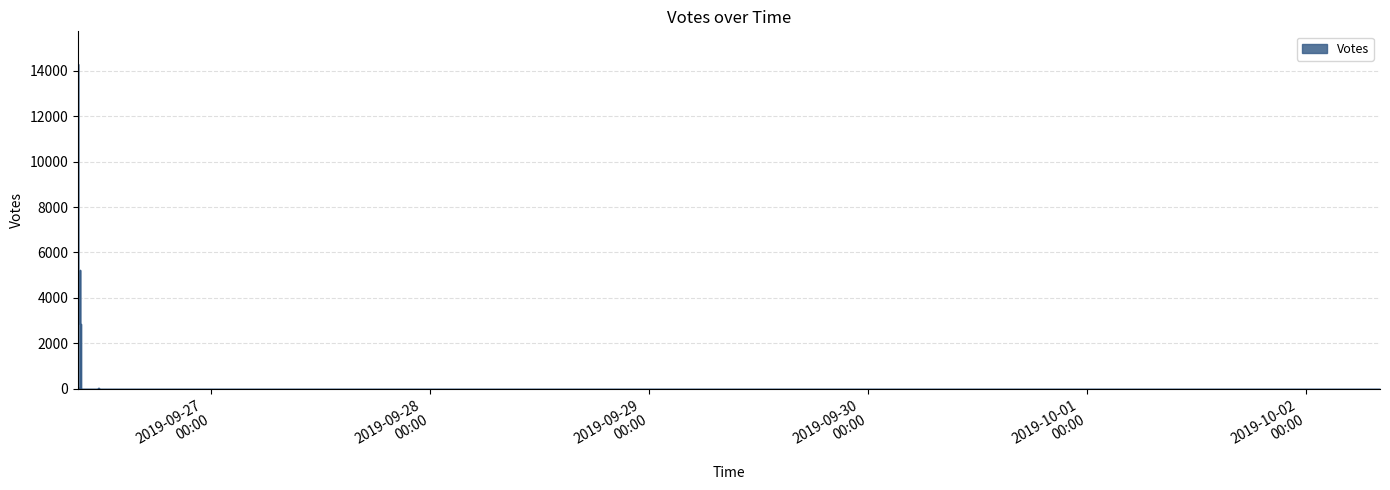

At which category does the chart reach its minimum across all series?

2019-10-02 08:10